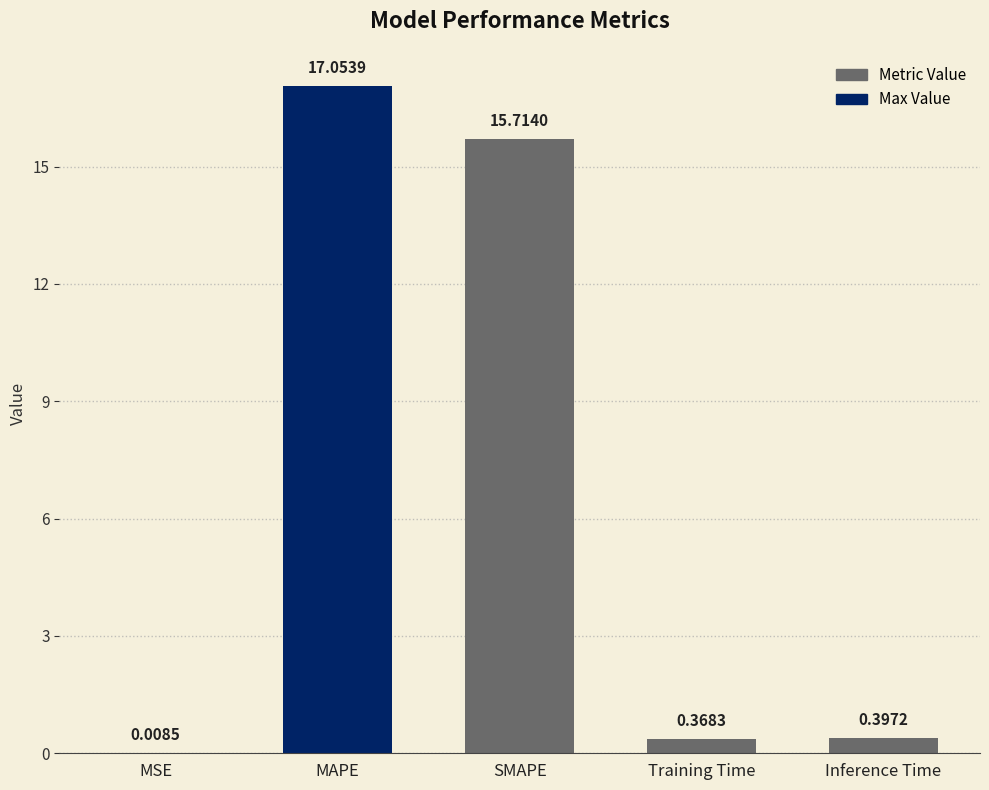

At which category does the chart reach its peak across all series?

MAPE